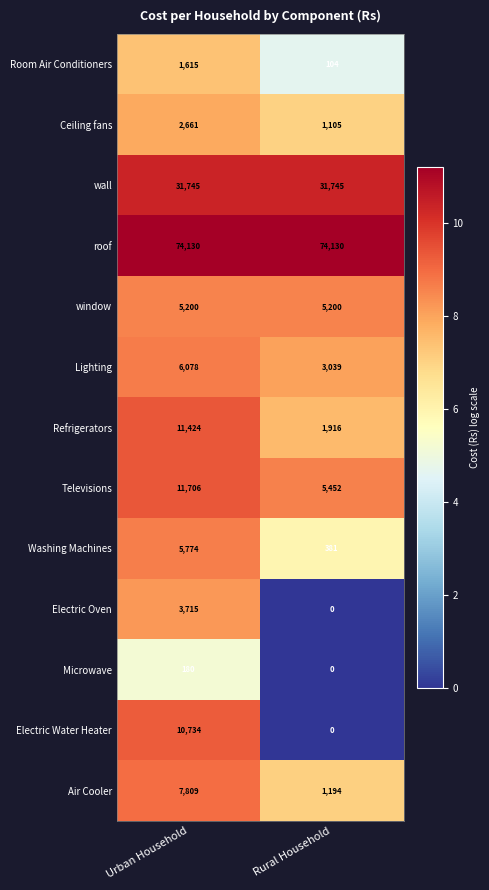

Which series has the widest spread of values?

Electric Water Heater